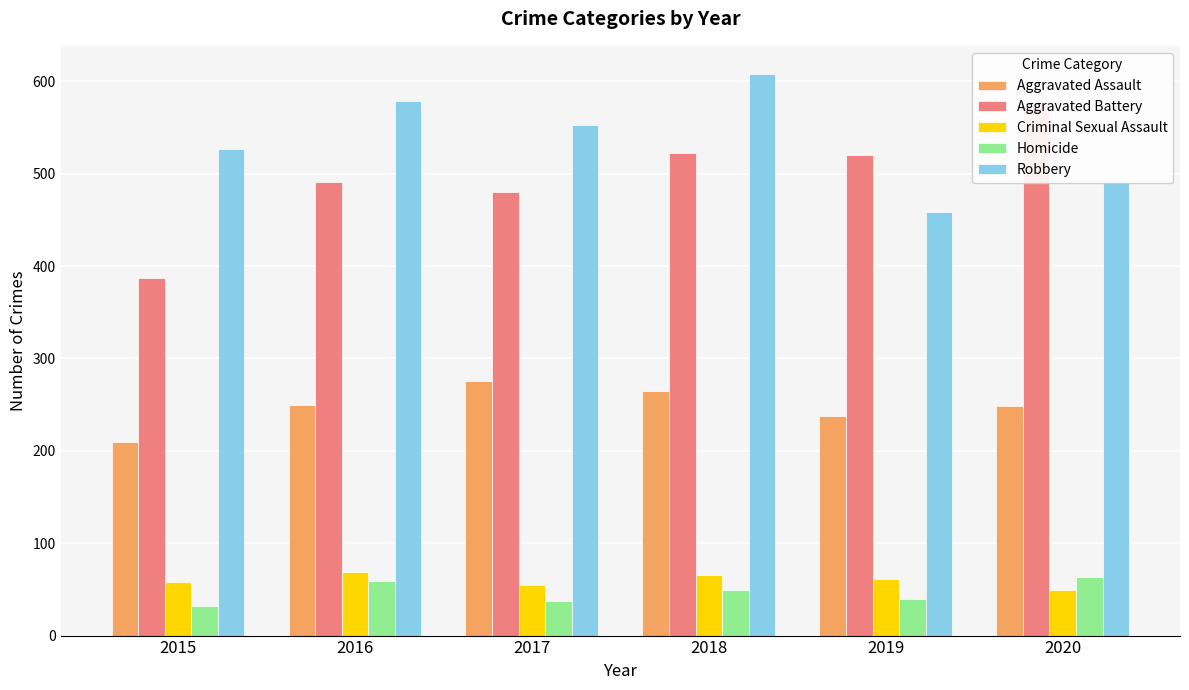

What is the approximate value of Aggravated Assault at 2017, to the nearest 5?

275